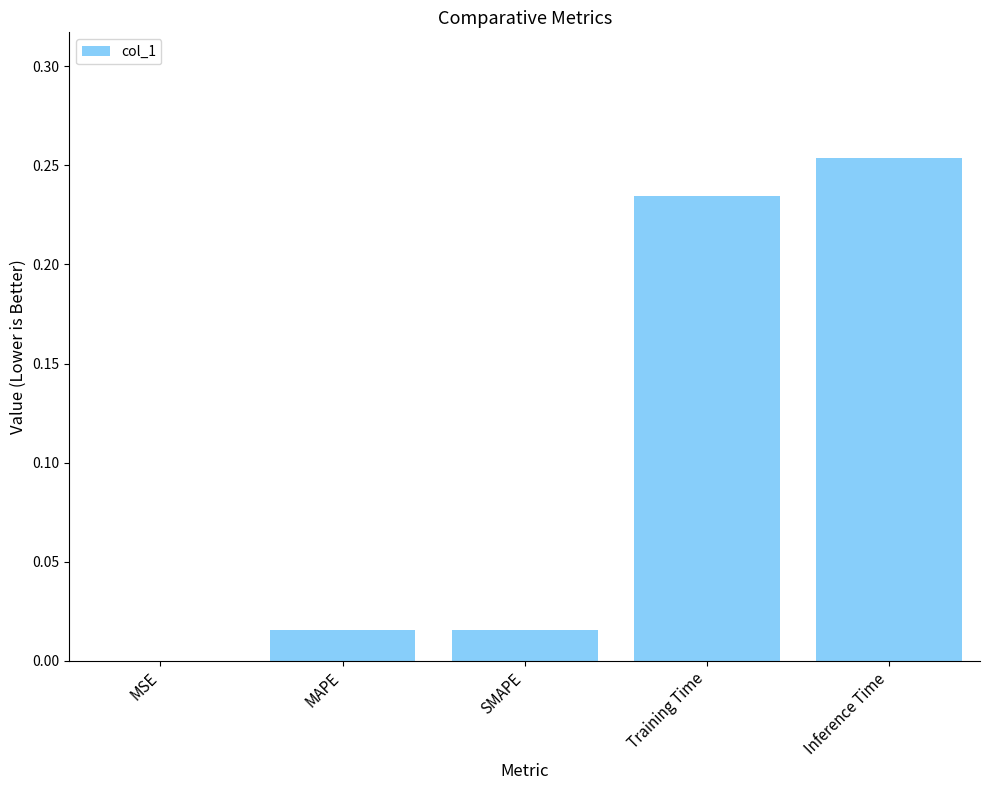

Is it true that the value at SMAPE is 0.0?

True